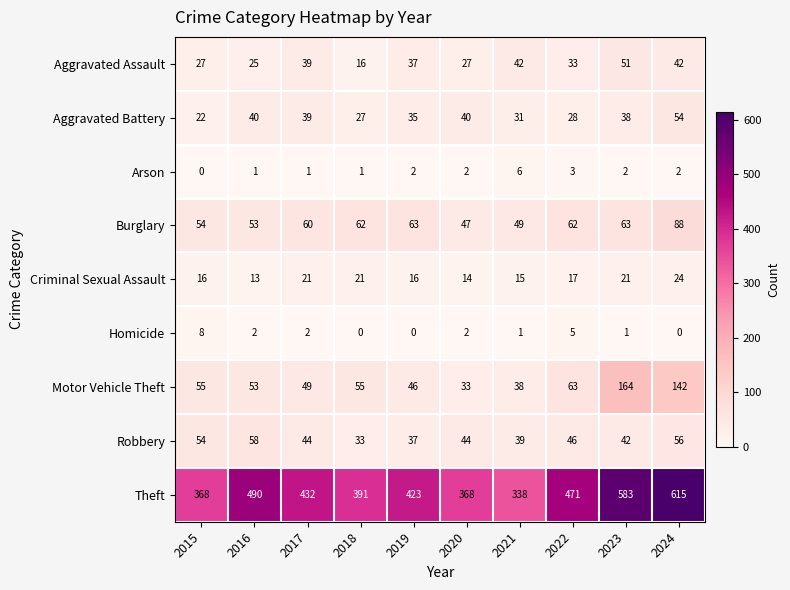

What is the greatest value displayed?

615